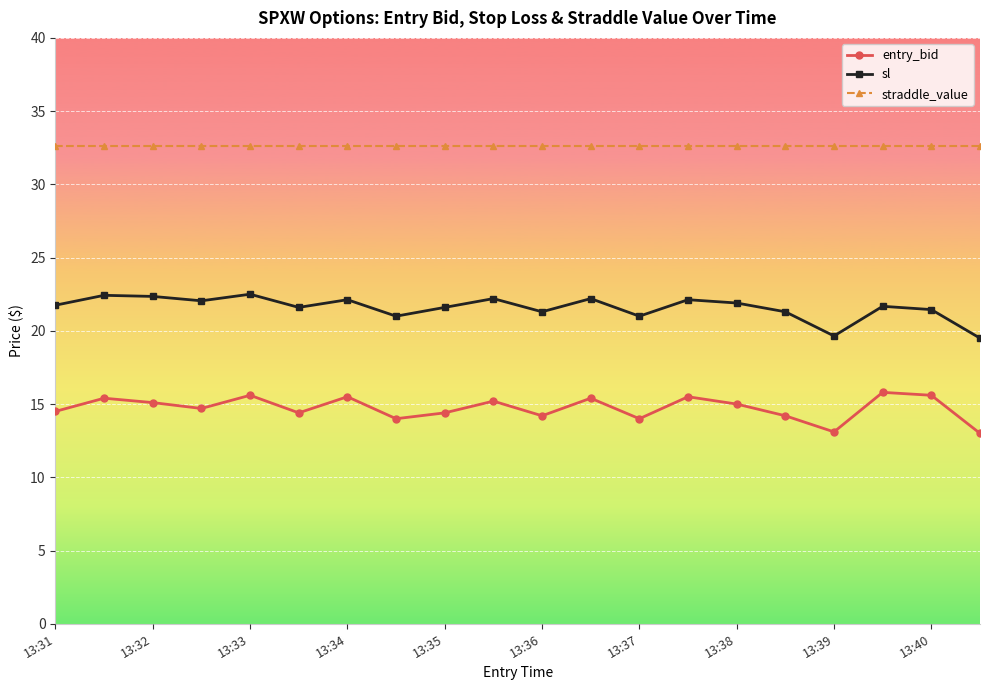

Count the number of categories in the chart.

20